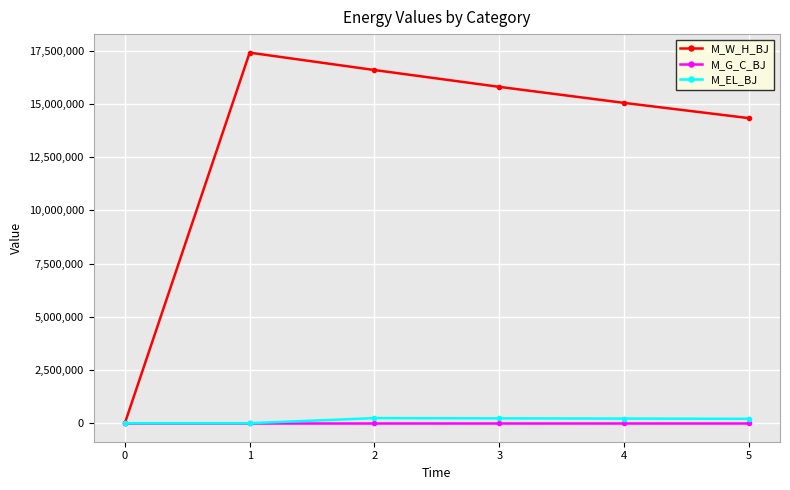

Count the number of data series in this chart.

3